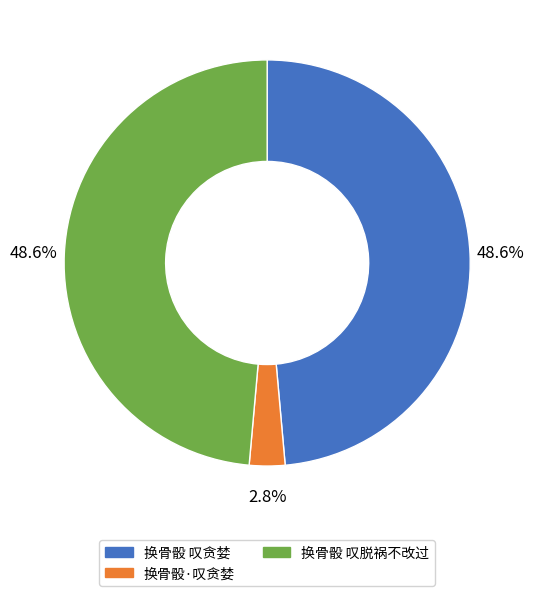

To the nearest percent, what portion does 换骨骰·叹贪婪 represent?

3%